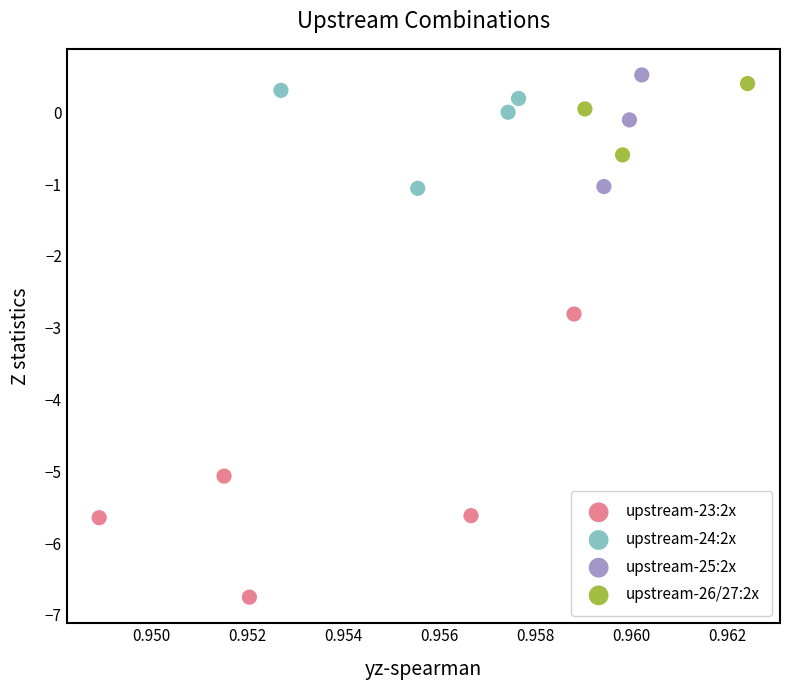

Which series contains the lowest Y value?

upstream-23:2x